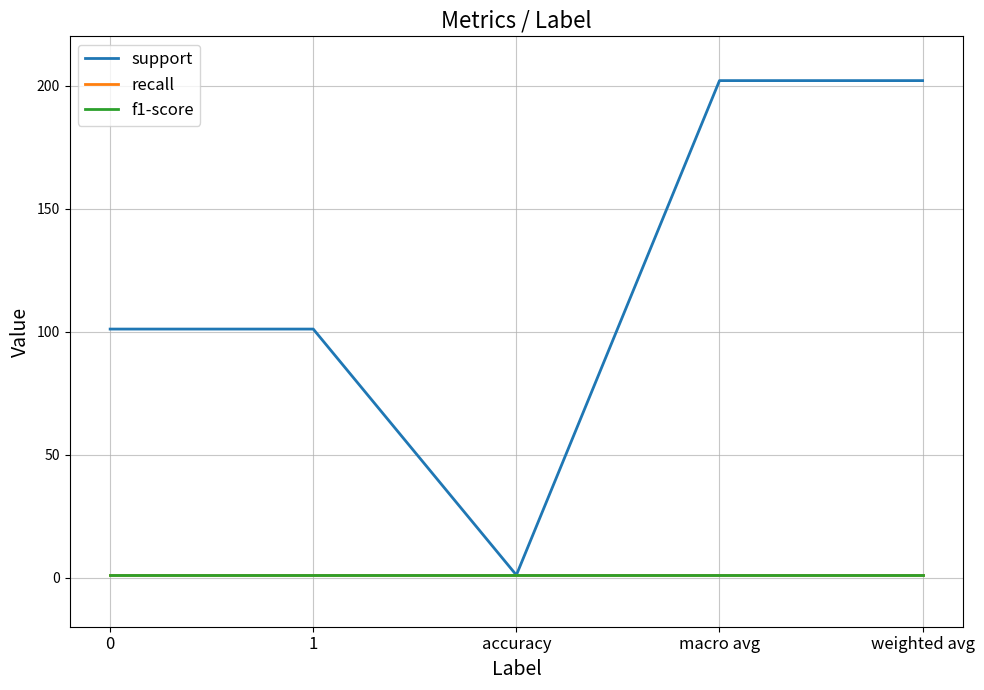

What is the sum of all support values?

607